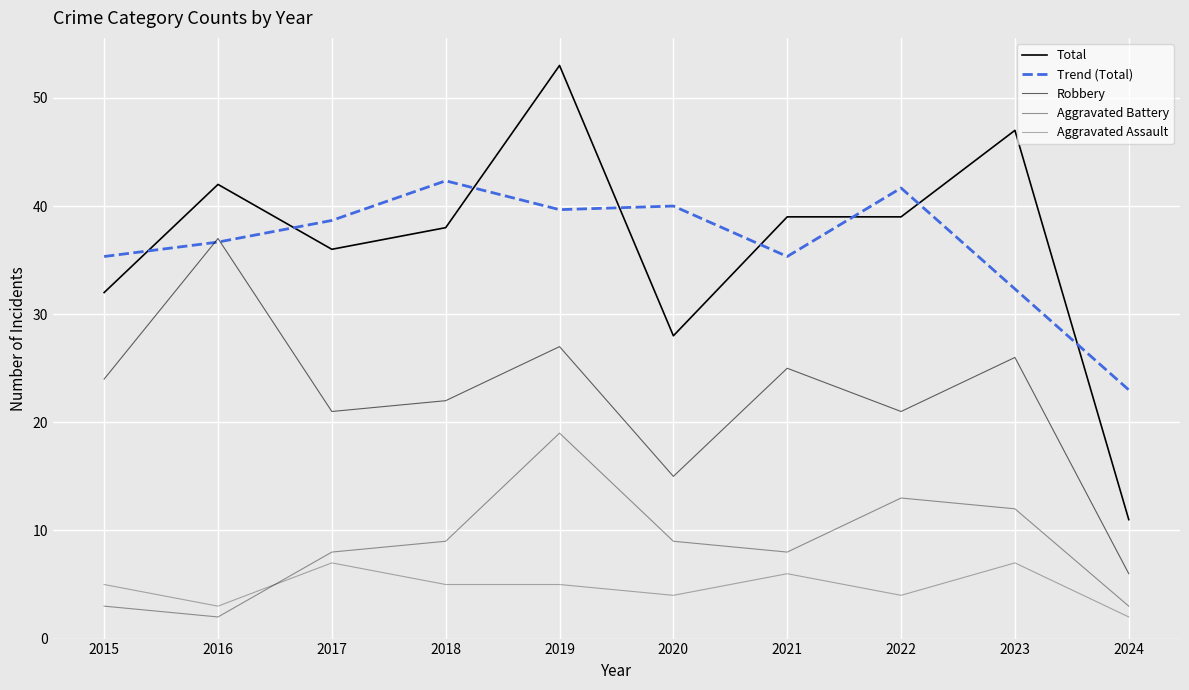

What is the difference between the maximum and minimum values in the Total series?

42.0